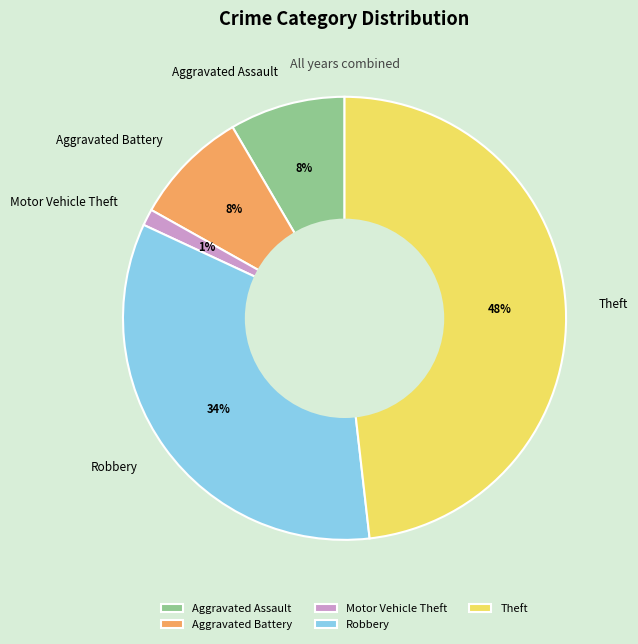

What is the largest slice in the pie chart?

Theft